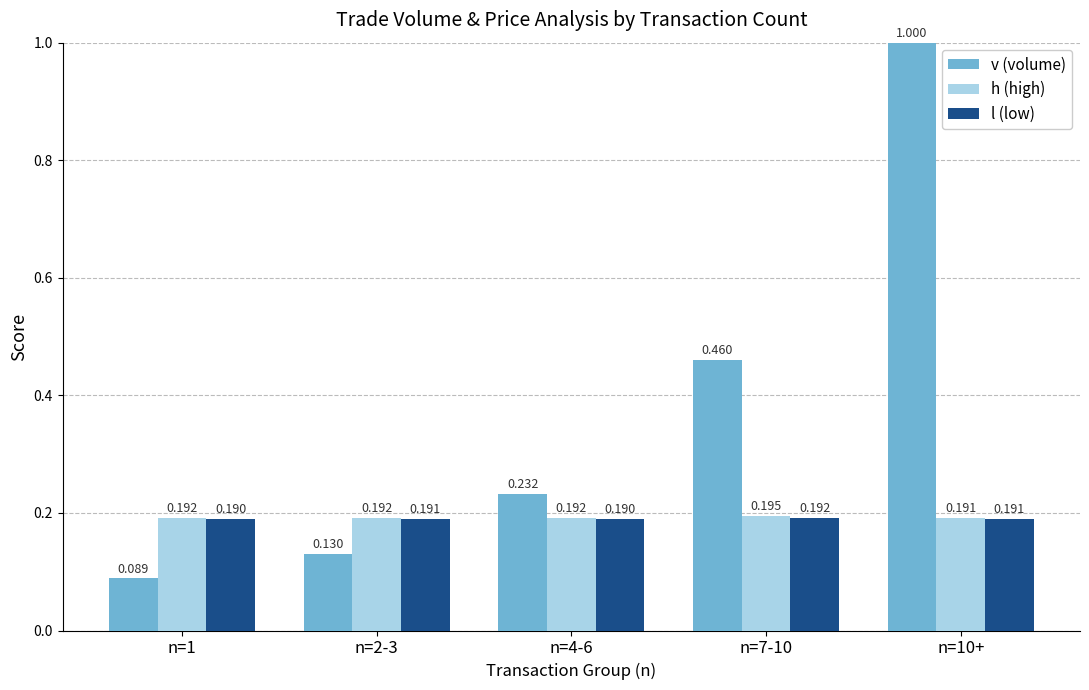

Rank the series by their maximum value, from highest to lowest.

v (volume), h (high), l (low)